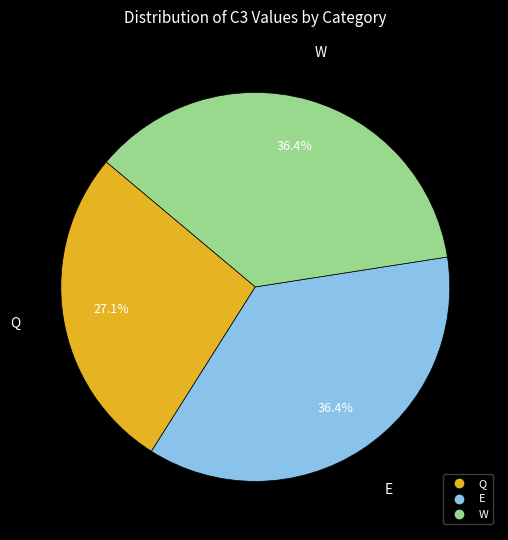

Is the sum of Q and E greater than half?

Yes